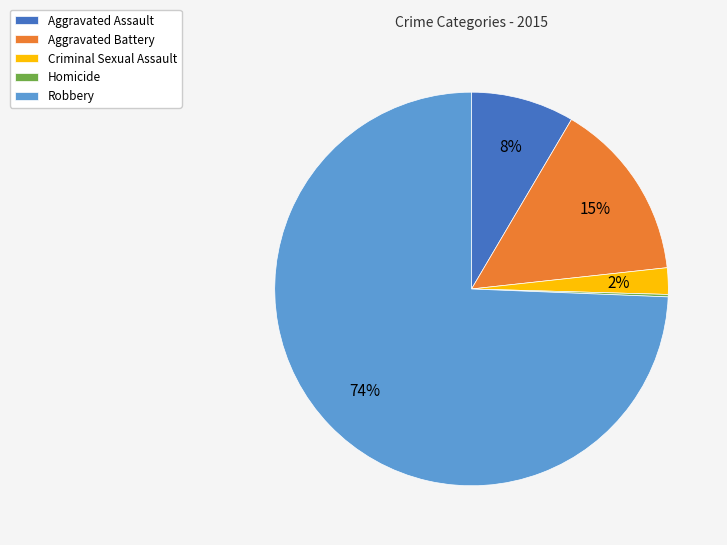

Is it true that Aggravated Assault is 2% of the pie?

False